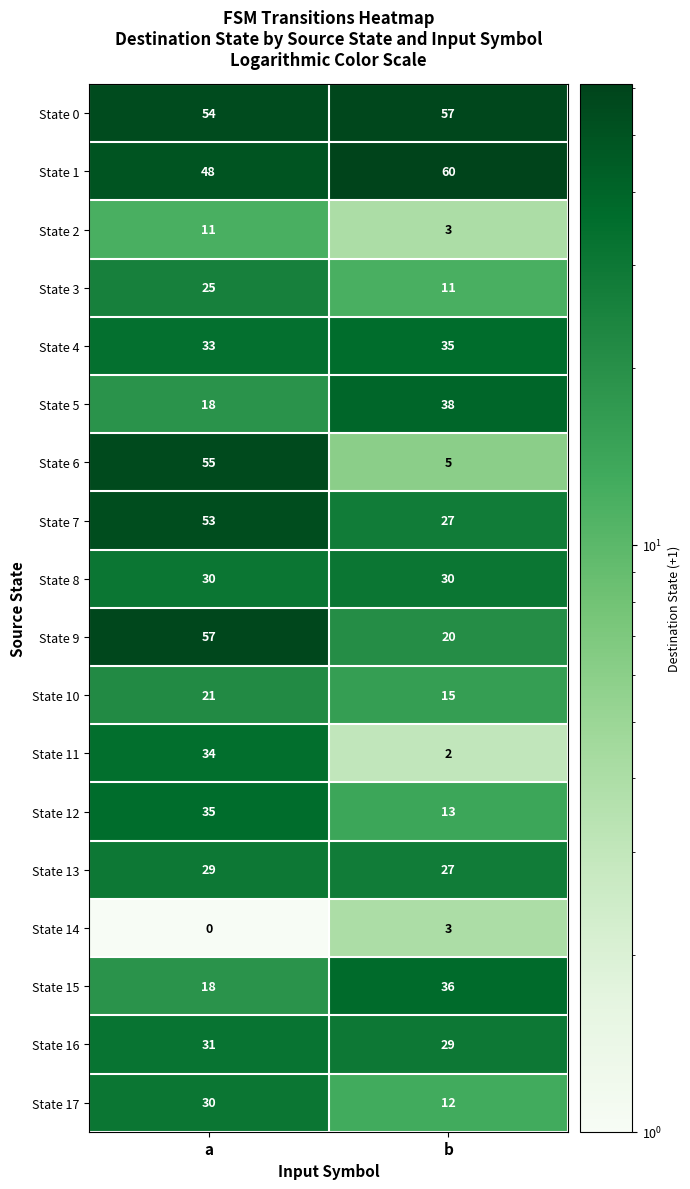

Read the State 10 value at b.

15